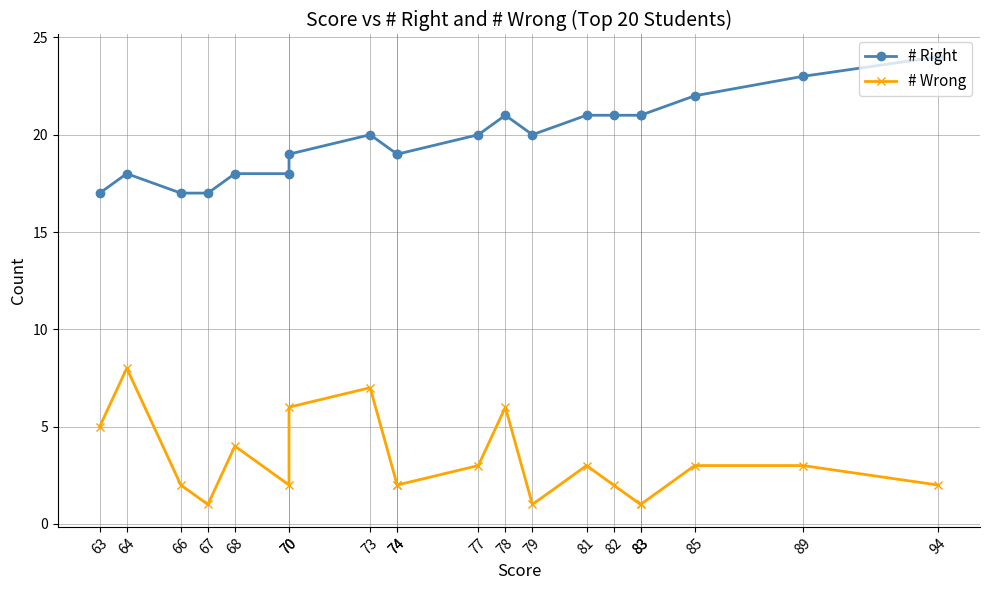

Which series changed the most between 77 and 64?

# Wrong